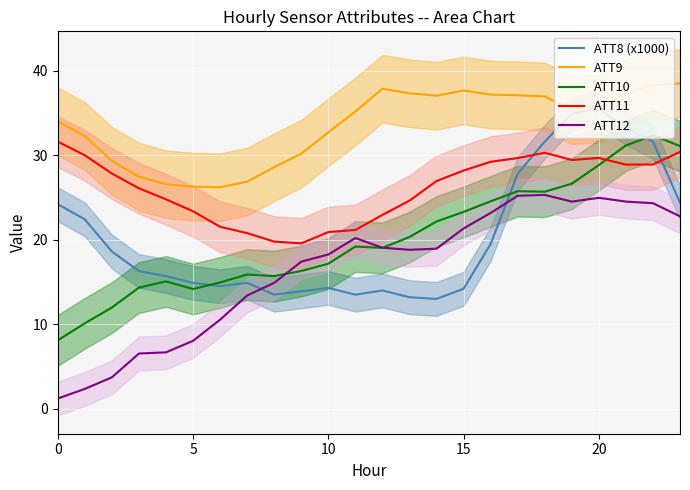

Reading left to right, extract all data points from this chart.

ATT8 (x1000): 24.2	22.4	18.6	16.3	15.7	14.9	14.5	14.9	13.5	13.9	14.3	13.5	14.0	13.2	13.0	14.2	19.5	27.8	31.6	34.9	35.5	33.2	31.6	24.4
ATT9: 34.0	32.3	29.3	27.4	26.6	26.3	26.2	26.9	28.6	30.2	32.7	35.2	37.9	37.3	37.0	37.6	37.2	37.1	36.9	35.3	35.5	37.3	38.3	38.5
ATT10: 8.1	10.1	12.0	14.3	15.1	14.2	14.9	15.9	15.7	16.3	17.2	19.2	19.0	20.3	22.2	23.3	24.5	25.7	25.7	26.6	28.8	31.1	32.3	31.1
ATT11: 31.6	30.0	27.8	26.1	24.8	23.4	21.5	20.8	19.8	19.6	20.9	21.2	22.9	24.6	26.9	28.2	29.2	29.7	30.3	29.4	29.7	28.9	28.9	30.4
ATT12: 1.2	2.4	3.7	6.5	6.7	8.0	10.5	13.4	14.9	17.4	18.2	20.2	19.1	18.8	18.9	21.3	23.2	25.2	25.3	24.5	25.0	24.5	24.3	22.8